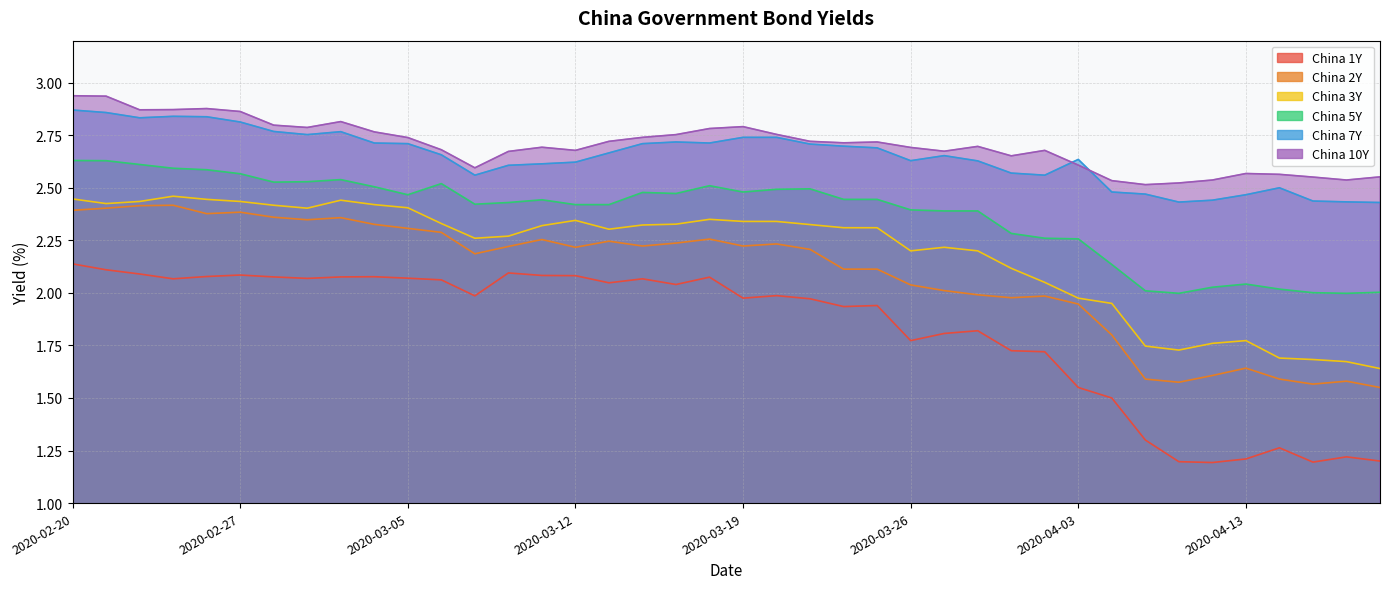

Is it true that China 2Y equals 2.2 at 2020-03-12?

True